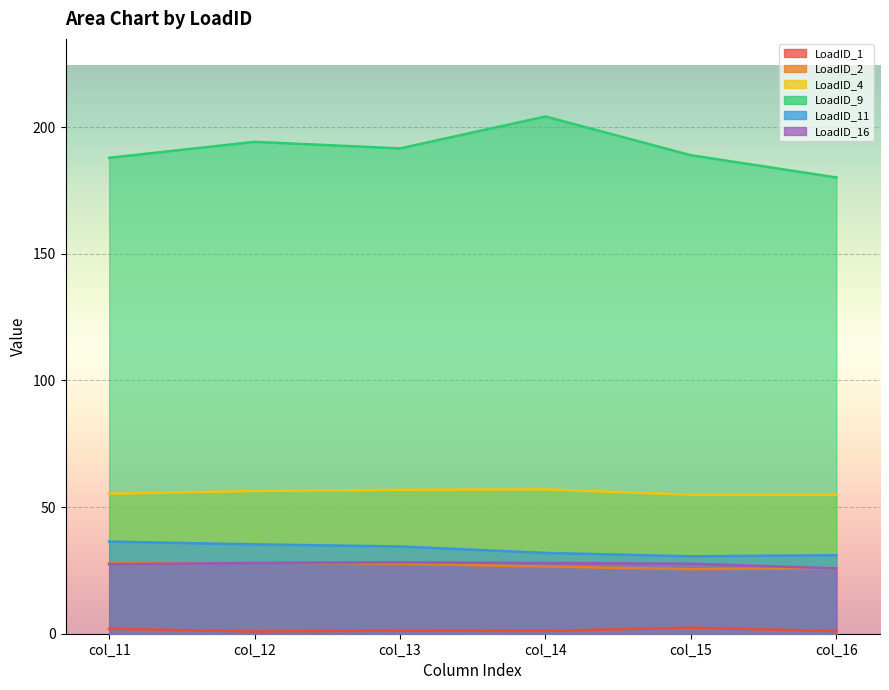

What is the difference between the highest and lowest values at col_12?

193.3